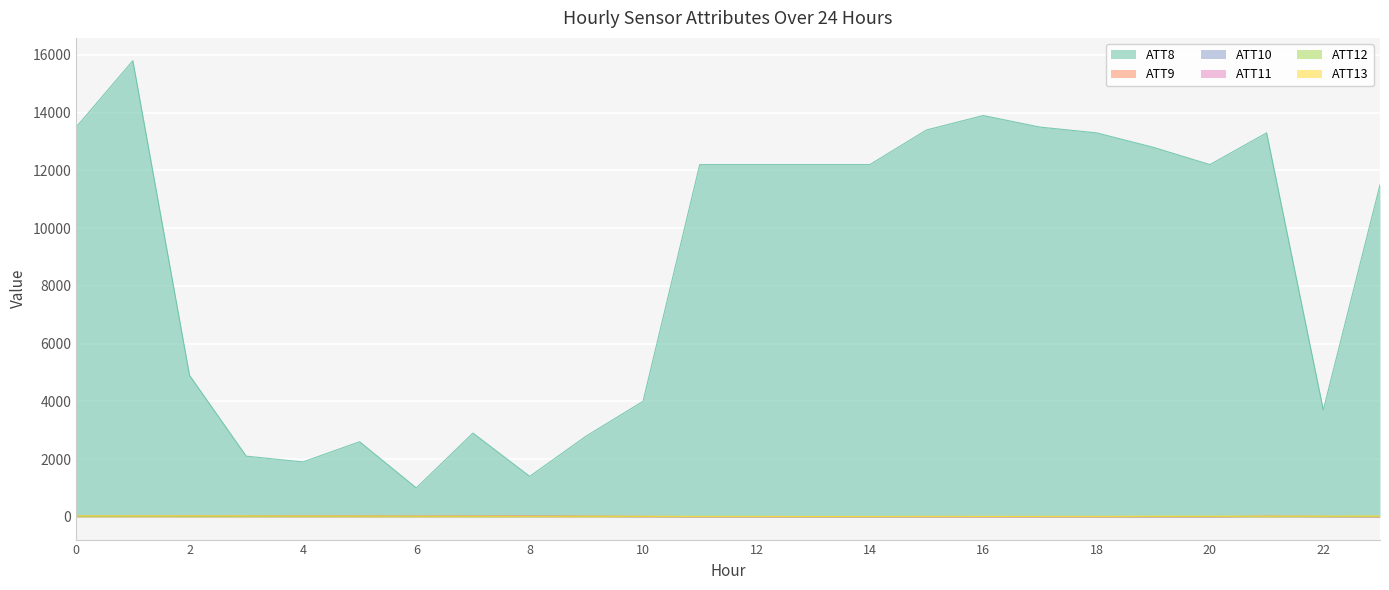

At how many categories does at least one series exceed 12185?

13